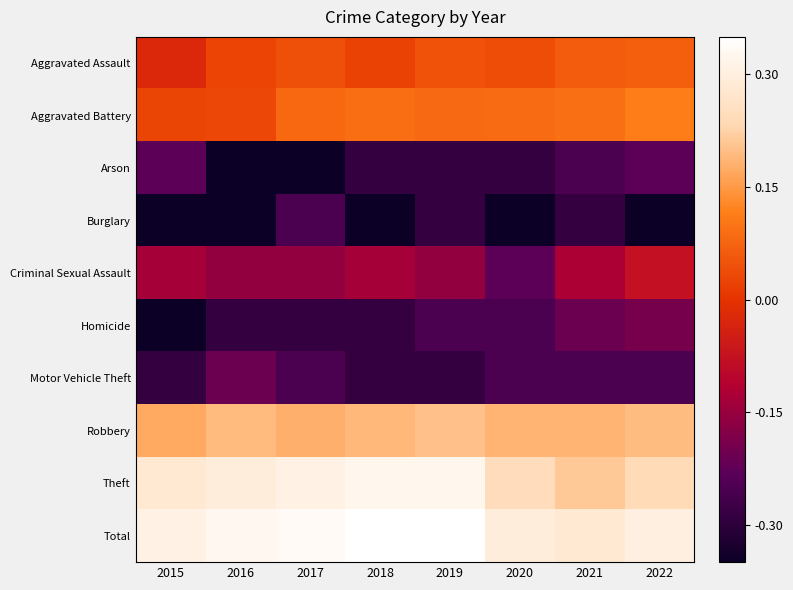

At how many categories does at least one series exceed 0?

8